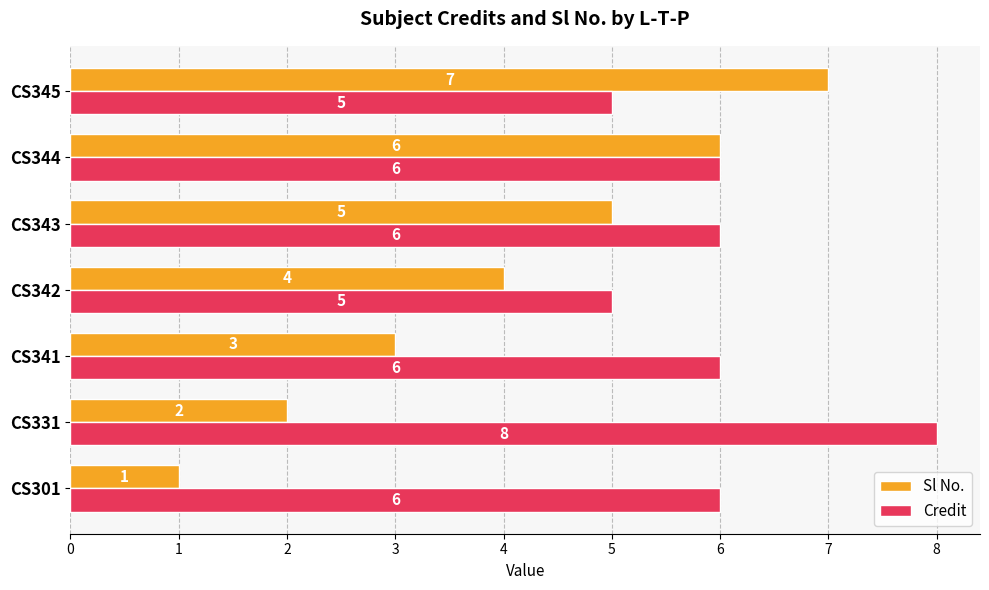

Is the value of Credit at CS301 greater than the value of Sl No. at CS301?

Yes